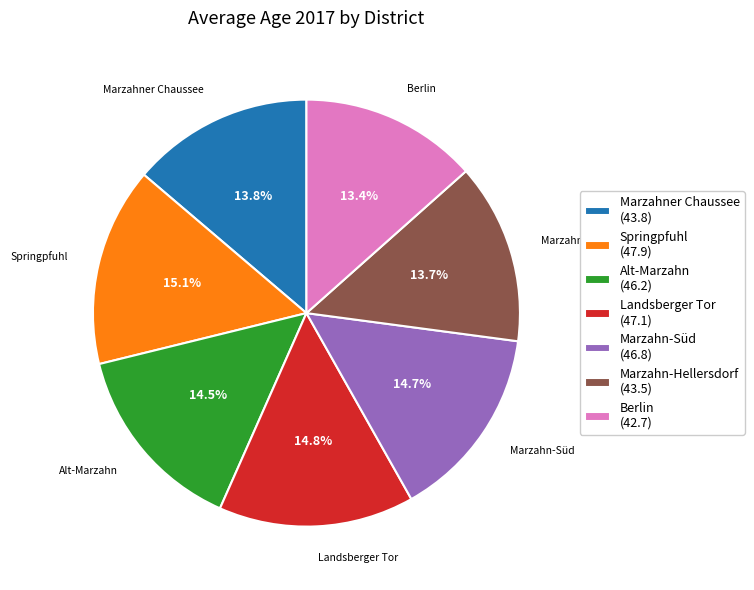

Combined, do Landsberger Tor (47.1) and Springpfuhl (47.9) account for over 50%?

No